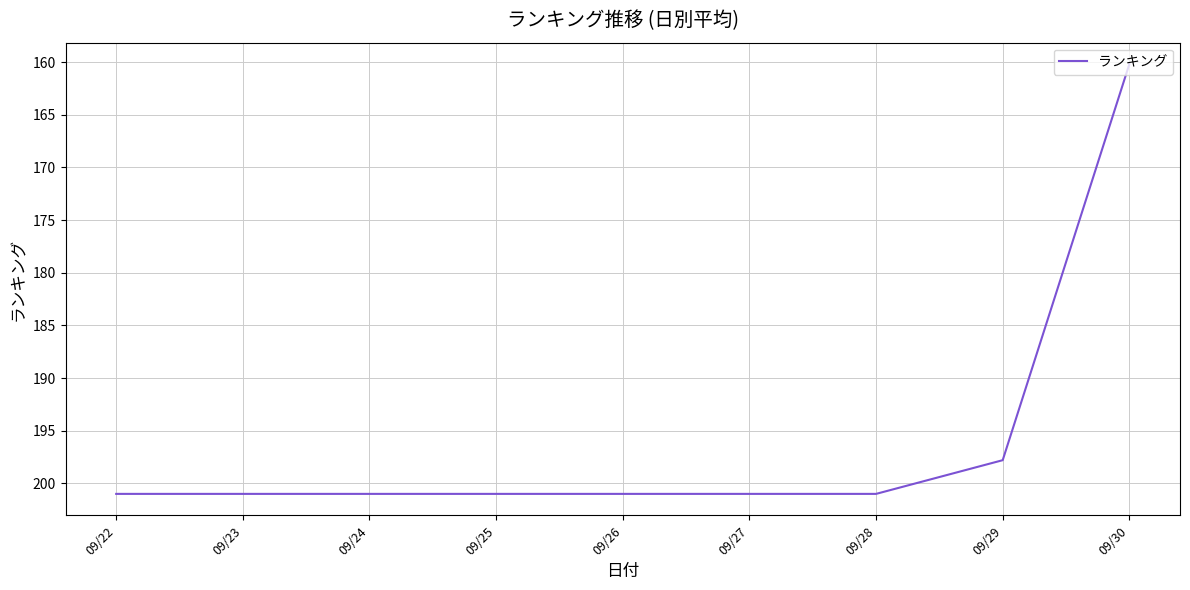

The chart shows a value of 49.5 at 09/23. True or false?

False